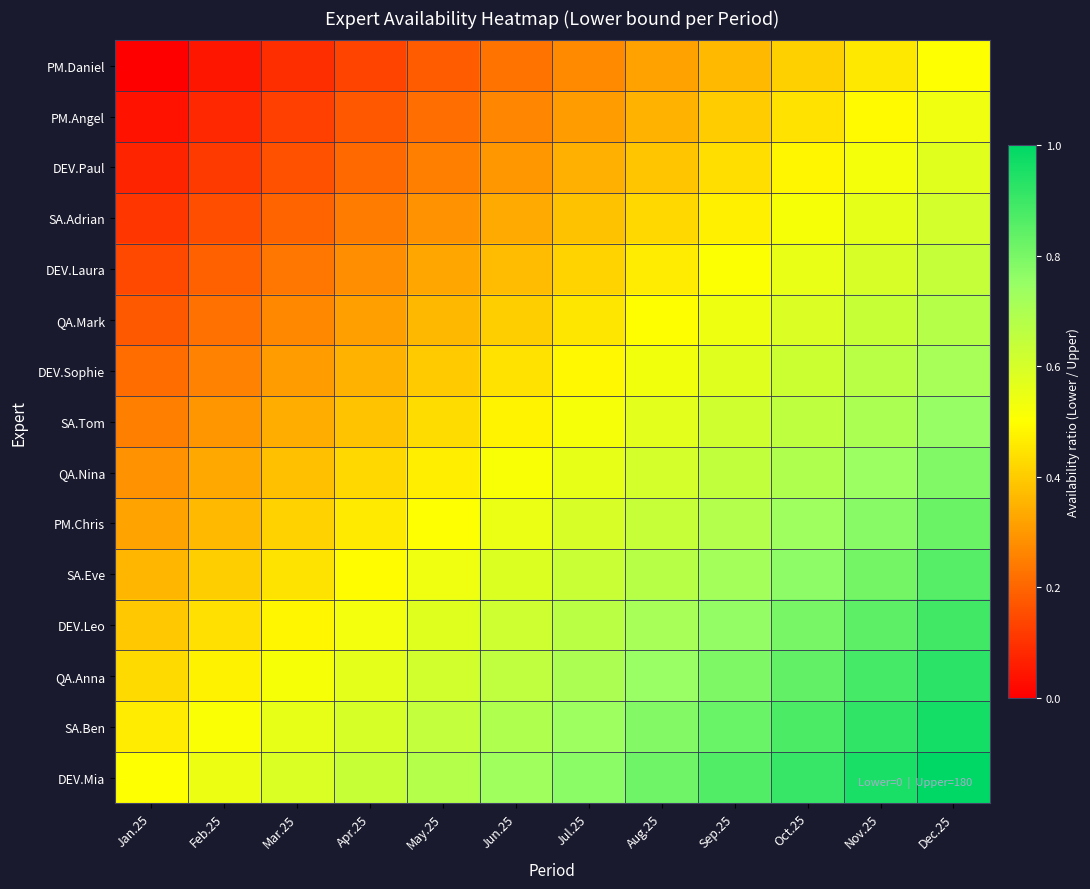

Reading left to right, what are all the values shown in this chart?

PM.Daniel: Jan.25=0.0	Feb.25=0.0	Mar.25=0.1	Apr.25=0.1	May.25=0.2	Jun.25=0.2	Jul.25=0.3	Aug.25=0.3	Sep.25=0.4	Oct.25=0.4	Nov.25=0.5	Dec.25=0.5
PM.Angel: Jan.25=0.0	Feb.25=0.1	Mar.25=0.1	Apr.25=0.2	May.25=0.2	Jun.25=0.3	Jul.25=0.3	Aug.25=0.4	Sep.25=0.4	Oct.25=0.4	Nov.25=0.5	Dec.25=0.5
DEV.Paul: Jan.25=0.1	Feb.25=0.1	Mar.25=0.2	Apr.25=0.2	May.25=0.3	Jun.25=0.3	Jul.25=0.3	Aug.25=0.4	Sep.25=0.4	Oct.25=0.5	Nov.25=0.5	Dec.25=0.6
SA.Adrian: Jan.25=0.1	Feb.25=0.2	Mar.25=0.2	Apr.25=0.2	May.25=0.3	Jun.25=0.3	Jul.25=0.4	Aug.25=0.4	Sep.25=0.5	Oct.25=0.5	Nov.25=0.6	Dec.25=0.6
DEV.Laura: Jan.25=0.1	Feb.25=0.2	Mar.25=0.2	Apr.25=0.3	May.25=0.3	Jun.25=0.4	Jul.25=0.4	Aug.25=0.5	Sep.25=0.5	Oct.25=0.6	Nov.25=0.6	Dec.25=0.6
QA.Mark: Jan.25=0.2	Feb.25=0.2	Mar.25=0.3	Apr.25=0.3	May.25=0.4	Jun.25=0.4	Jul.25=0.5	Aug.25=0.5	Sep.25=0.5	Oct.25=0.6	Nov.25=0.6	Dec.25=0.7
DEV.Sophie: Jan.25=0.2	Feb.25=0.3	Mar.25=0.3	Apr.25=0.4	May.25=0.4	Jun.25=0.4	Jul.25=0.5	Aug.25=0.5	Sep.25=0.6	Oct.25=0.6	Nov.25=0.7	Dec.25=0.7
SA.Tom: Jan.25=0.2	Feb.25=0.3	Mar.25=0.3	Apr.25=0.4	May.25=0.4	Jun.25=0.5	Jul.25=0.5	Aug.25=0.6	Sep.25=0.6	Oct.25=0.7	Nov.25=0.7	Dec.25=0.8
QA.Nina: Jan.25=0.3	Feb.25=0.3	Mar.25=0.4	Apr.25=0.4	May.25=0.5	Jun.25=0.5	Jul.25=0.6	Aug.25=0.6	Sep.25=0.6	Oct.25=0.7	Nov.25=0.7	Dec.25=0.8
PM.Chris: Jan.25=0.3	Feb.25=0.4	Mar.25=0.4	Apr.25=0.5	May.25=0.5	Jun.25=0.5	Jul.25=0.6	Aug.25=0.6	Sep.25=0.7	Oct.25=0.7	Nov.25=0.8	Dec.25=0.8
SA.Eve: Jan.25=0.4	Feb.25=0.4	Mar.25=0.4	Apr.25=0.5	May.25=0.5	Jun.25=0.6	Jul.25=0.6	Aug.25=0.7	Sep.25=0.7	Oct.25=0.8	Nov.25=0.8	Dec.25=0.9
DEV.Leo: Jan.25=0.4	Feb.25=0.4	Mar.25=0.5	Apr.25=0.5	May.25=0.6	Jun.25=0.6	Jul.25=0.7	Aug.25=0.7	Sep.25=0.8	Oct.25=0.8	Nov.25=0.8	Dec.25=0.9
QA.Anna: Jan.25=0.4	Feb.25=0.5	Mar.25=0.5	Apr.25=0.6	May.25=0.6	Jun.25=0.7	Jul.25=0.7	Aug.25=0.7	Sep.25=0.8	Oct.25=0.8	Nov.25=0.9	Dec.25=0.9
SA.Ben: Jan.25=0.5	Feb.25=0.5	Mar.25=0.6	Apr.25=0.6	May.25=0.6	Jun.25=0.7	Jul.25=0.7	Aug.25=0.8	Sep.25=0.8	Oct.25=0.9	Nov.25=0.9	Dec.25=1.0
DEV.Mia: Jan.25=0.5	Feb.25=0.5	Mar.25=0.6	Apr.25=0.6	May.25=0.7	Jun.25=0.7	Jul.25=0.8	Aug.25=0.8	Sep.25=0.9	Oct.25=0.9	Nov.25=1.0	Dec.25=1.0